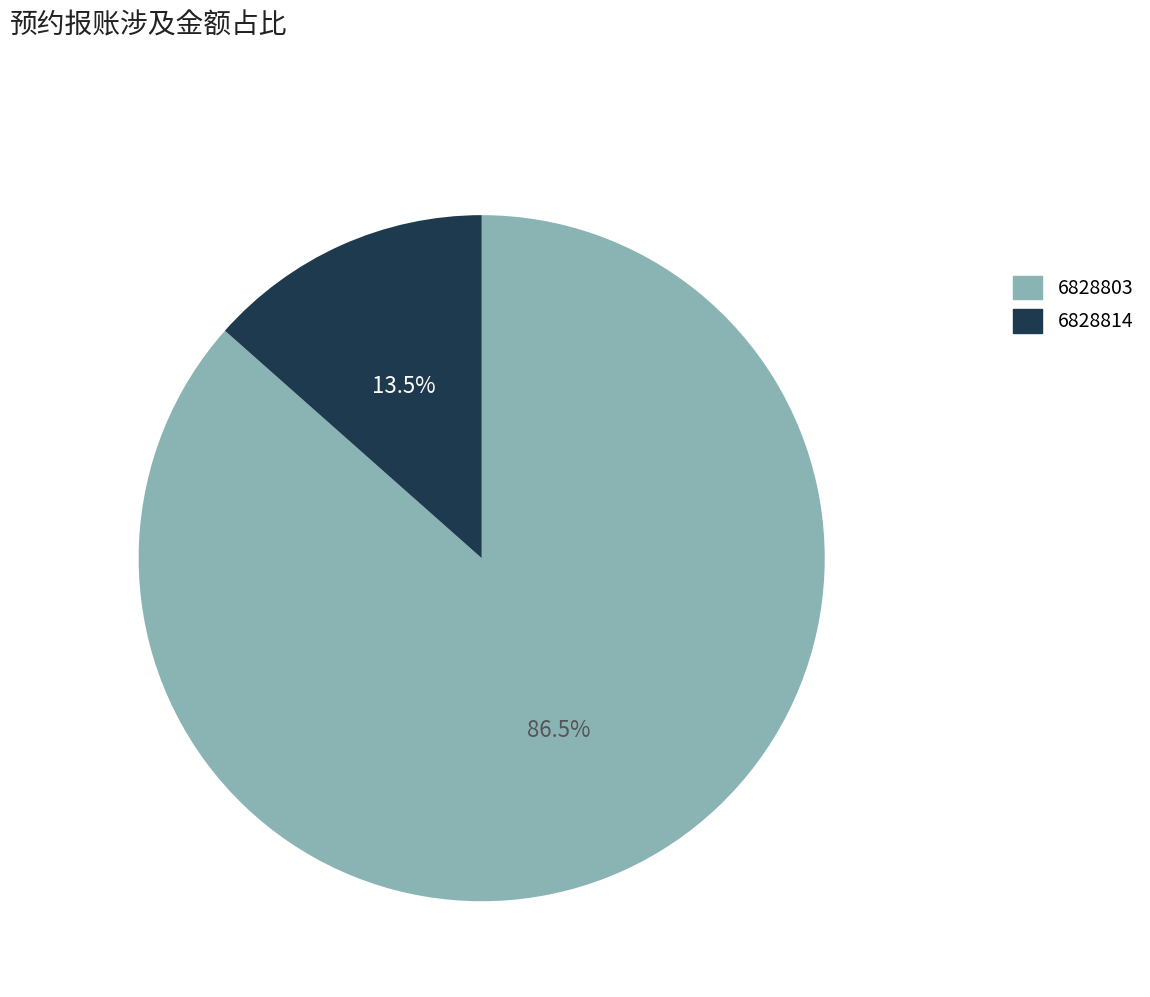

What is the total percentage of 6828814 and 6828803?

100.0%